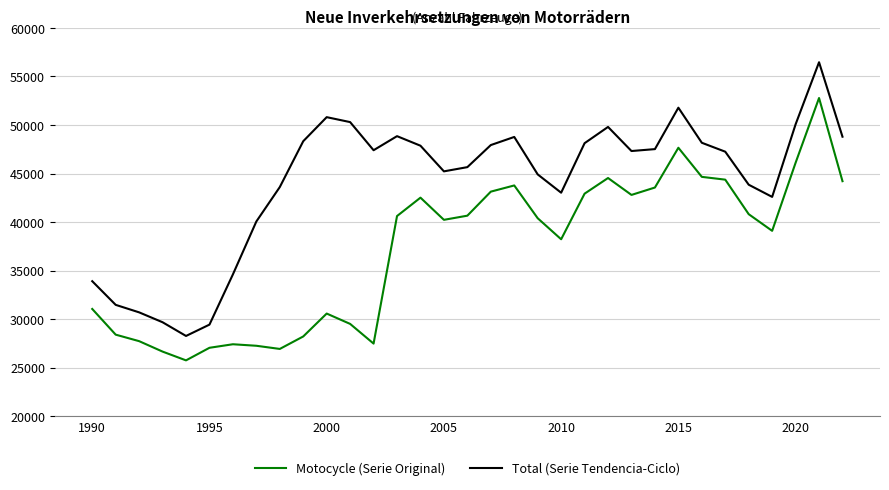

True or false: Motocycle (Serie Original) and Total (Serie Tendencia-Ciclo) cross at least once.

False